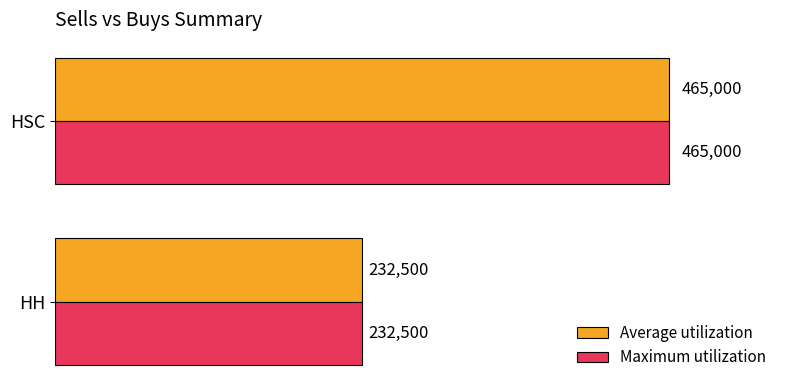

What is the total value across all series at HSC?

930000